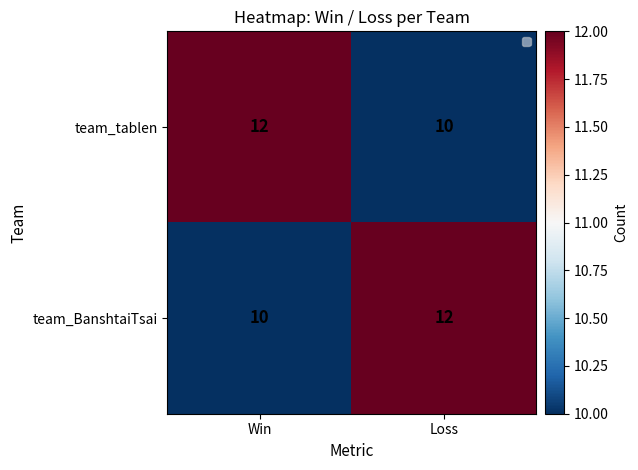

Rank the categories by team_tablen value from highest to lowest.

Win, Loss